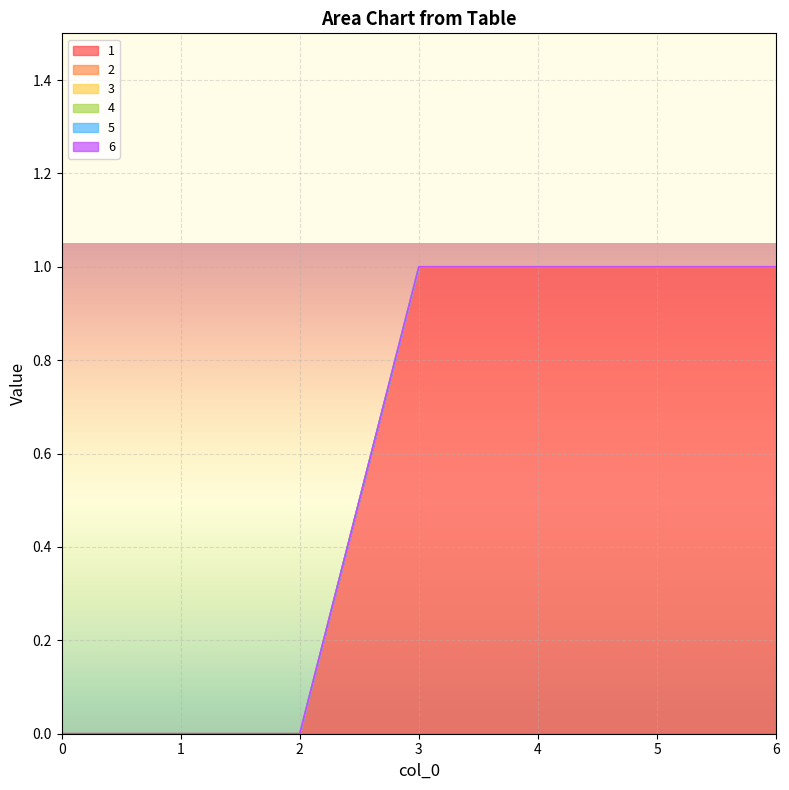

How many lines are shown in the chart?

6